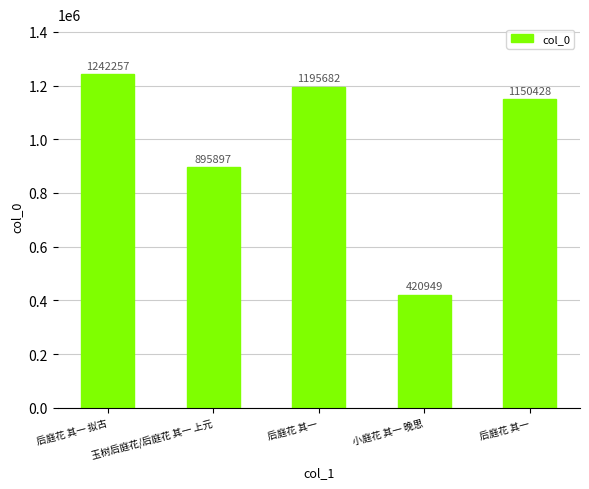

How many data points are less than 1150428?

2